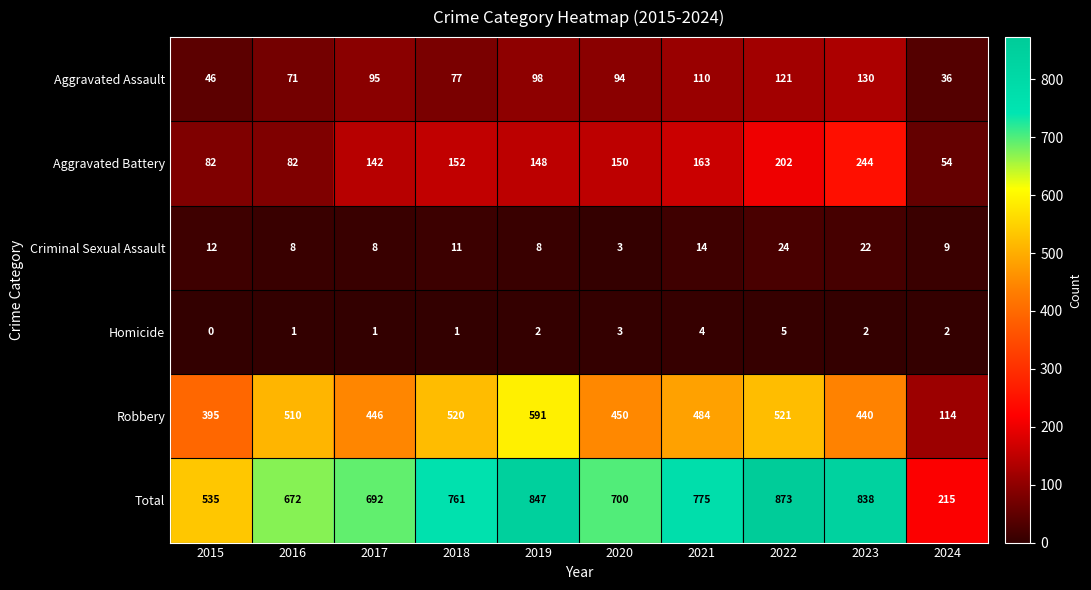

True or false: Total has a value of 847 at 2019.

True